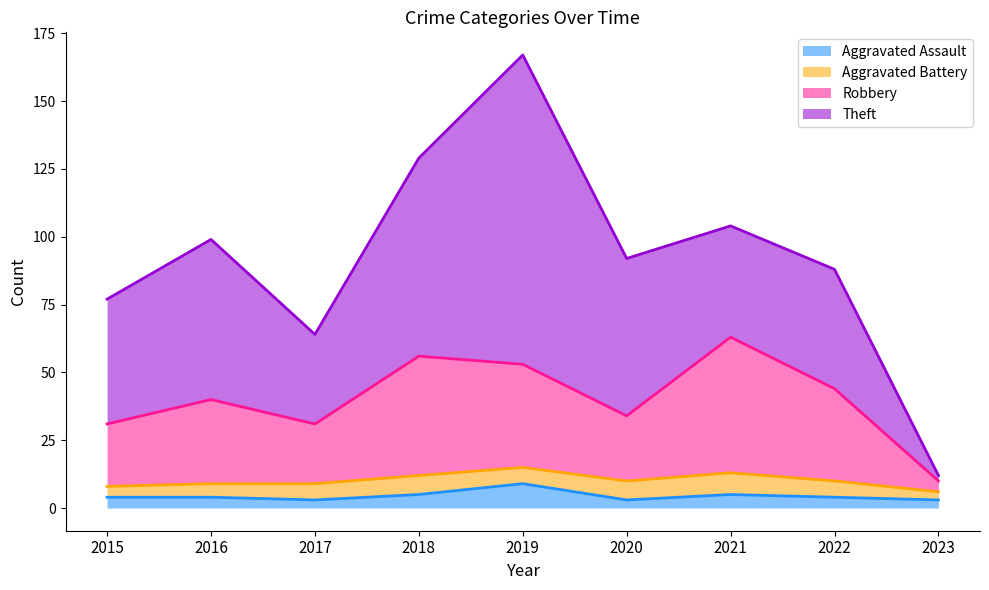

What is the difference between the maximum and minimum values in the Aggravated Assault series?

6